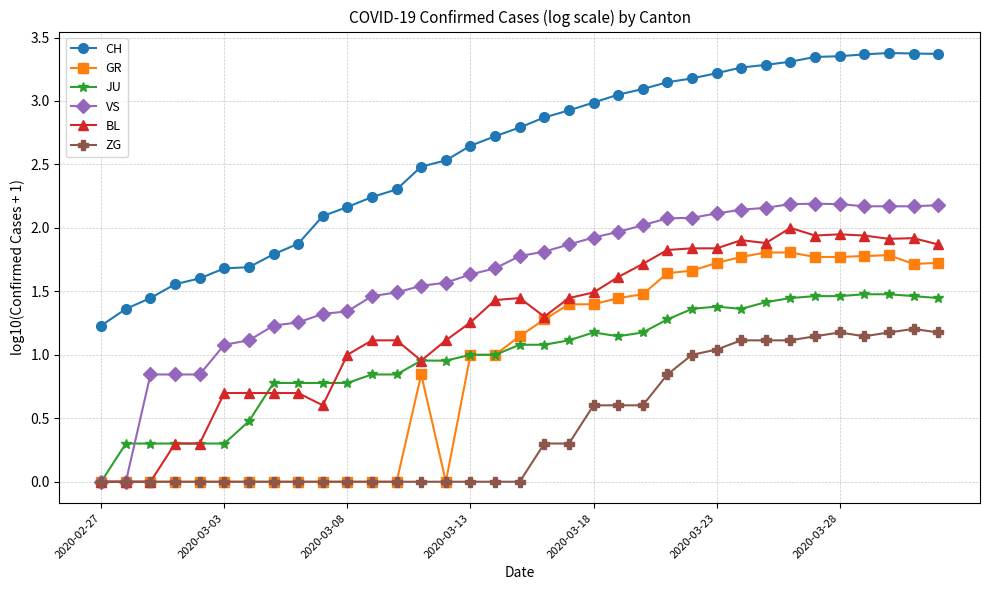

Which series has the largest range (max minus min)?

VS